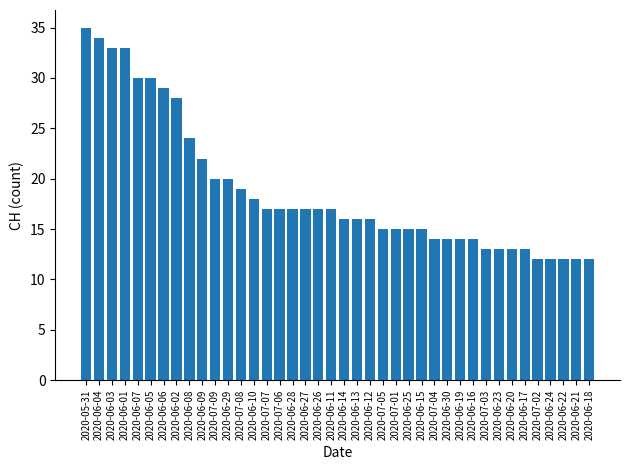

At which label does the data first exceed 17?

2020-05-31